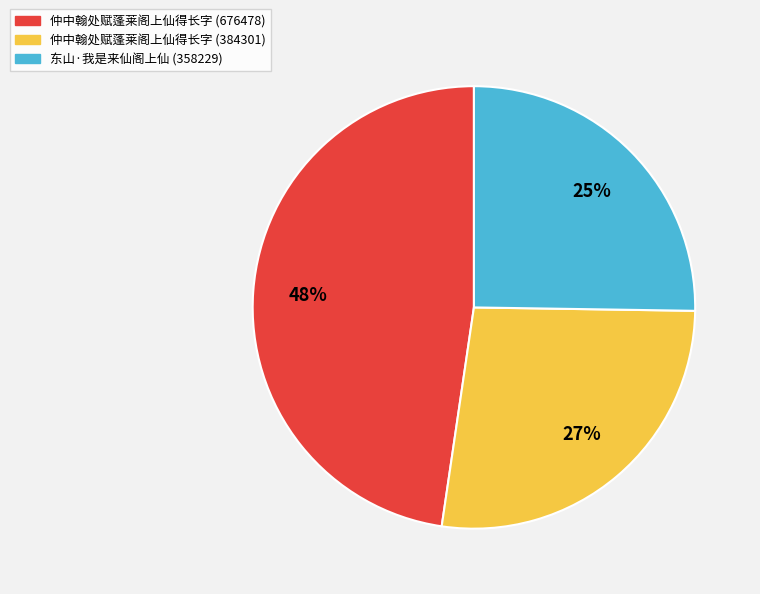

Does any single category account for the majority?

No